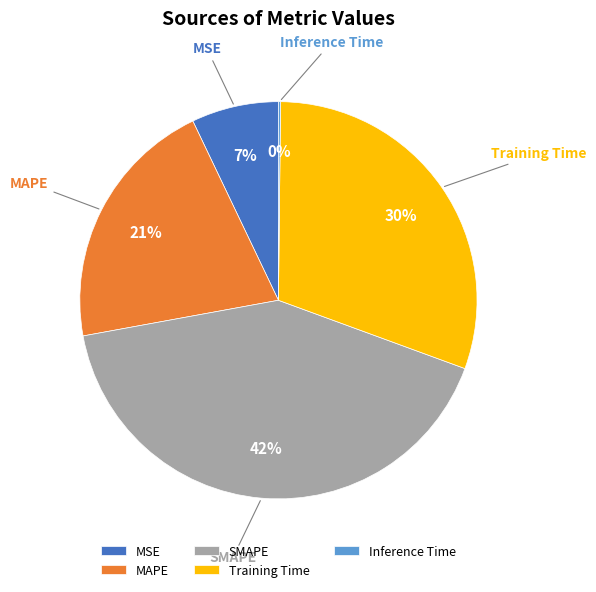

What percentage is the MAPE slice, to the nearest percent?

21%